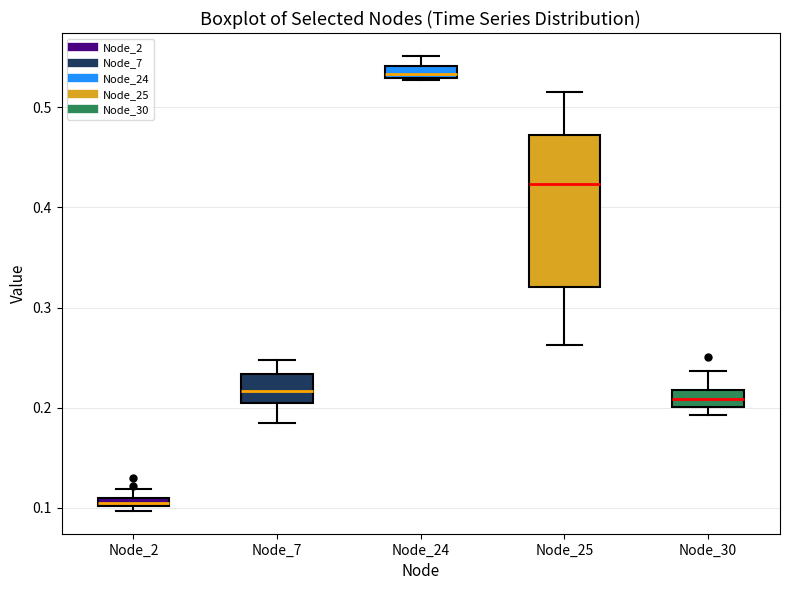

Which box's median line is the lowest?

Node_2